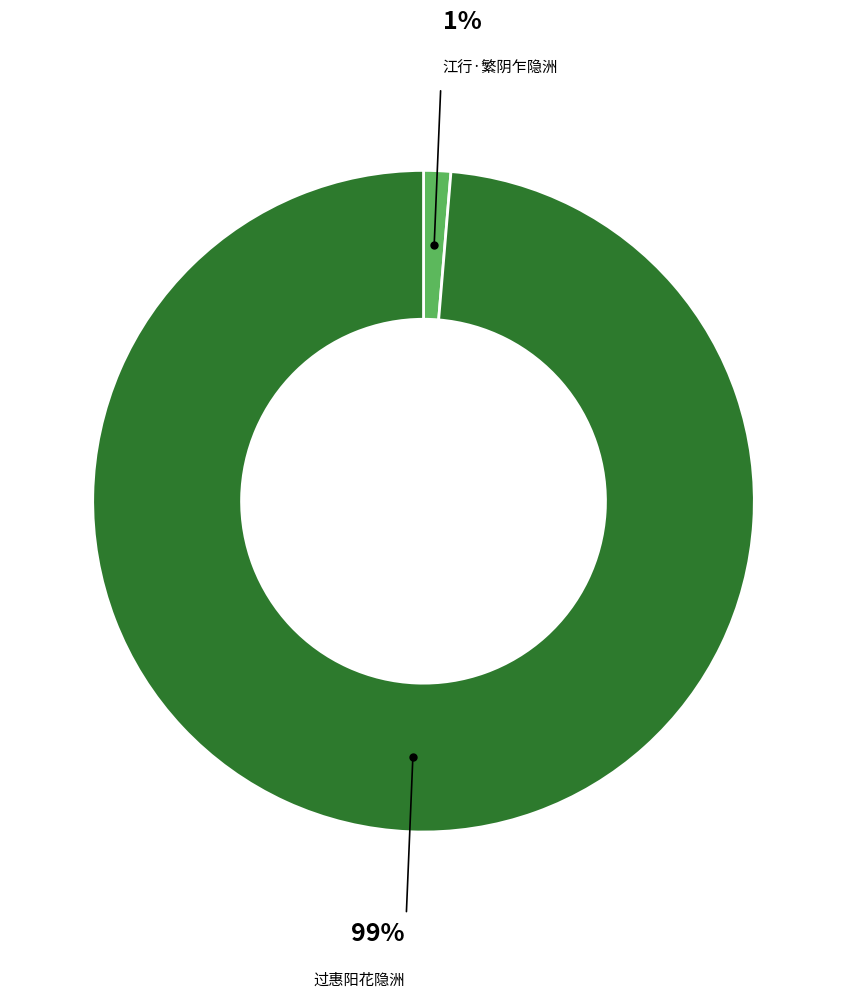

Is there a majority slice in this chart?

Yes